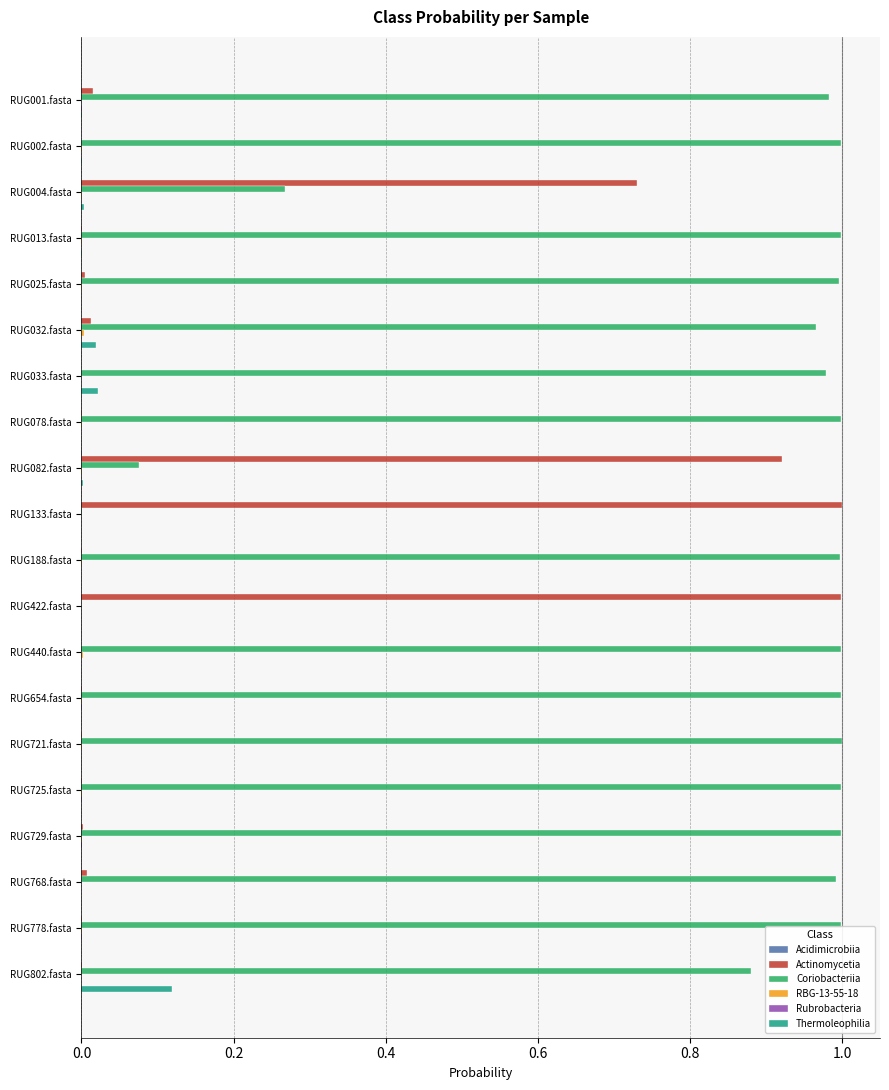

Which category has the highest value in the Thermoleophilia series?

RUG802.fasta